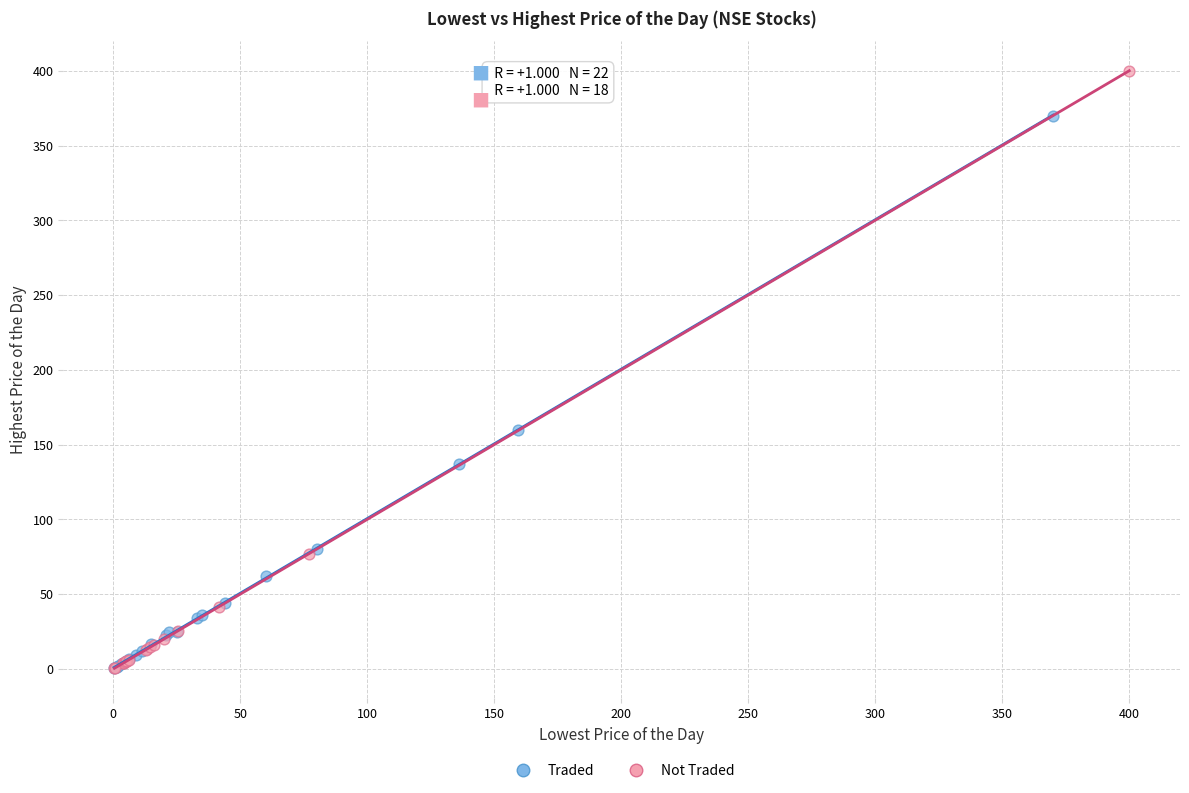

Which series has the largest Y range (max minus min)?

Not Traded